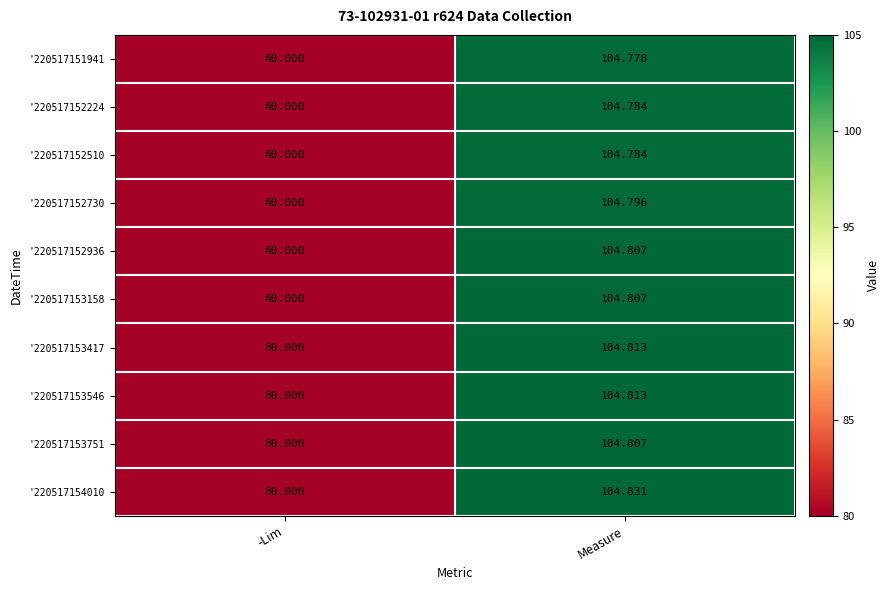

Where is '220517154010 nearest to the value 92?

-Lim